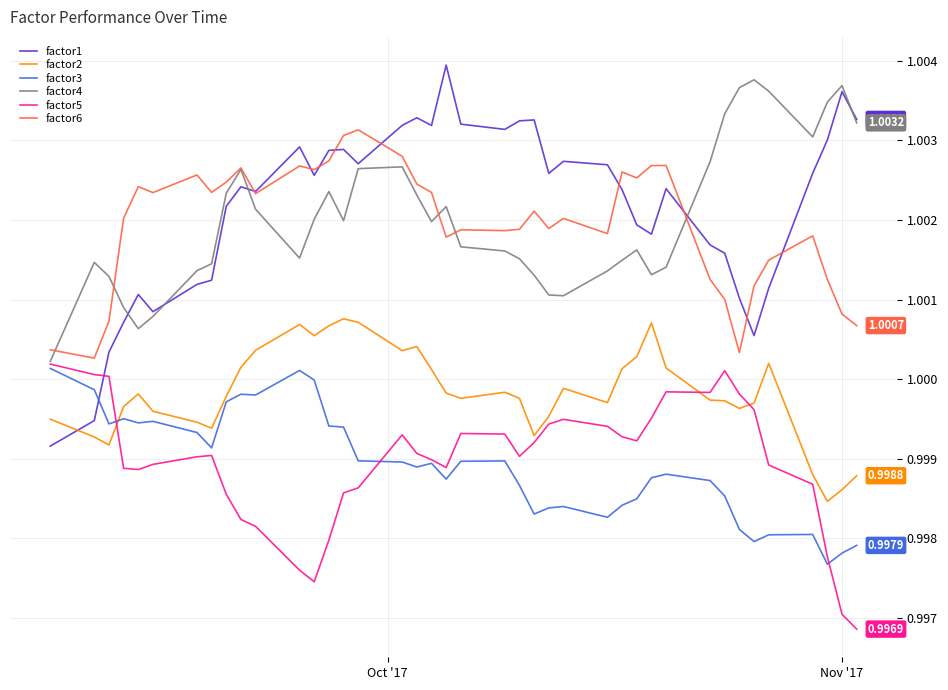

Which series has the largest range (max minus min)?

factor1